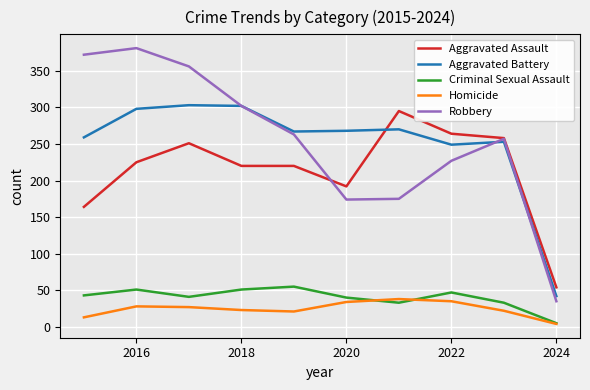

Rank the series by their maximum value, from lowest to highest.

Homicide, Criminal Sexual Assault, Aggravated Assault, Aggravated Battery, Robbery